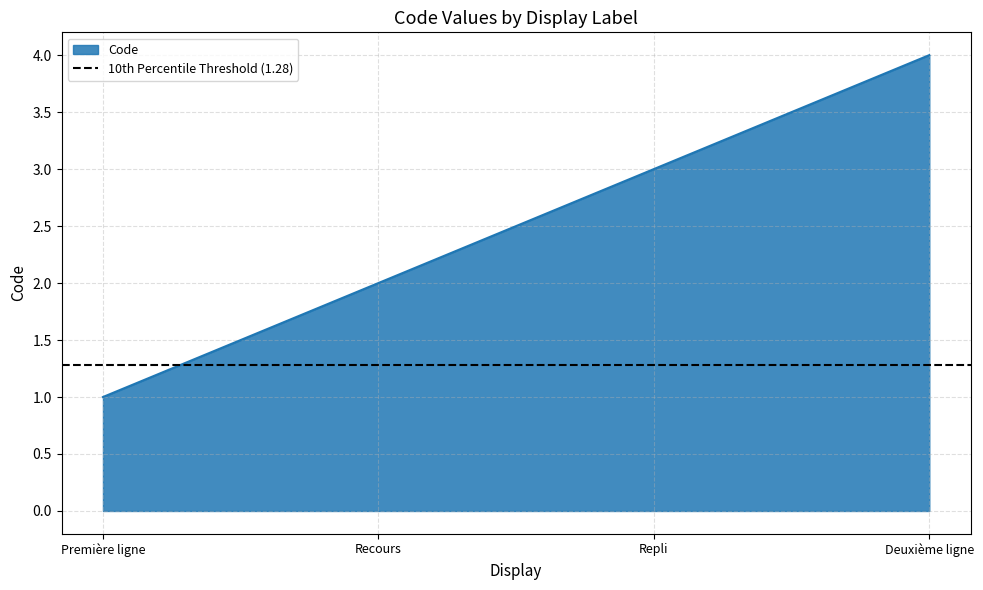

At which category does the chart reach its peak across all series?

Deuxième ligne